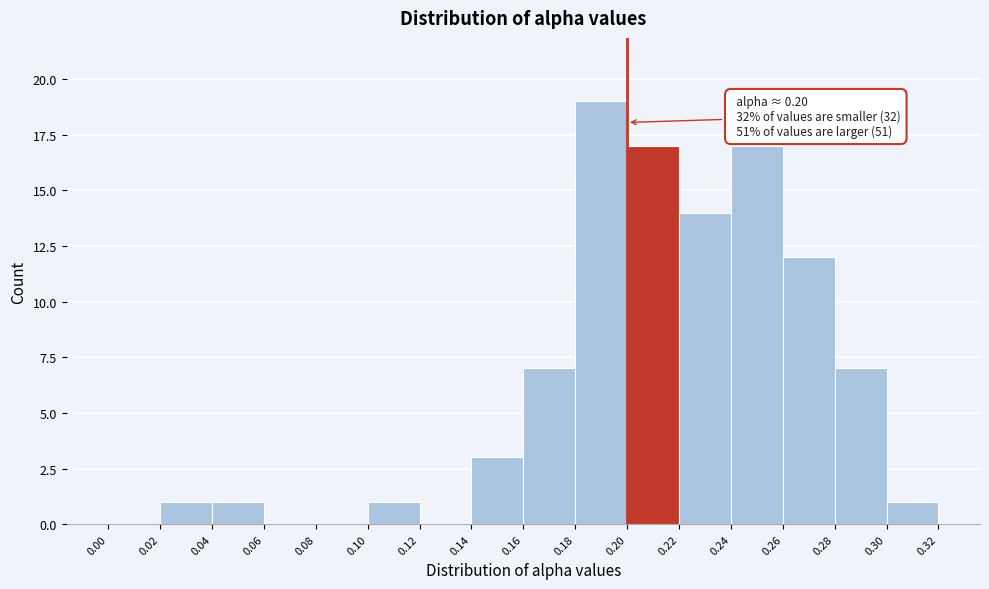

Over which range of the x-axis is the bar tallest?

0.18 to 0.20